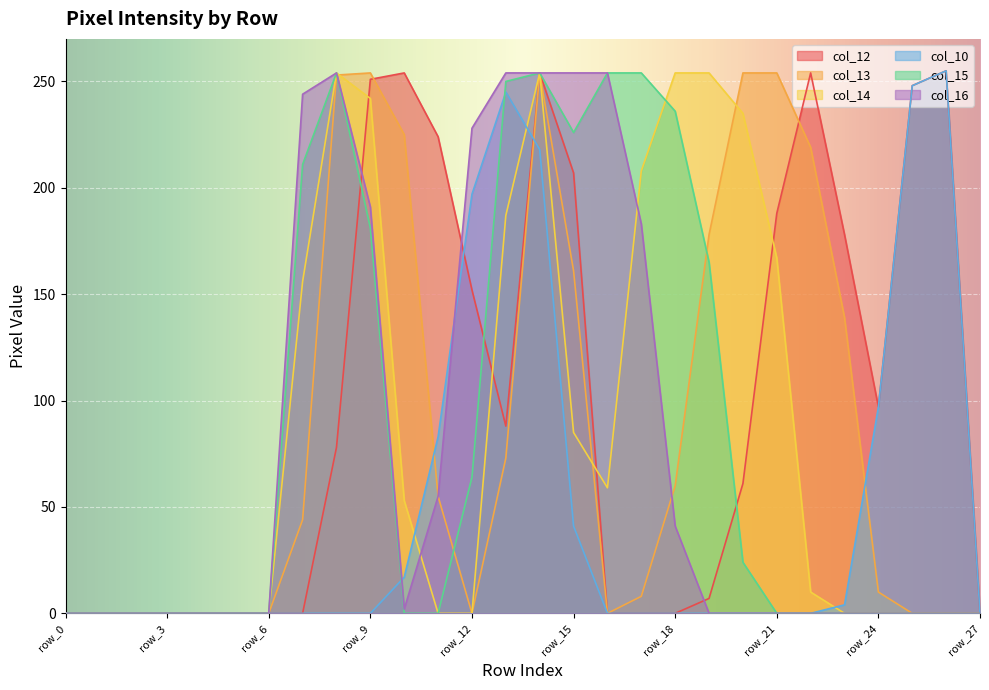

How many intersections are there between col_16 and col_10?

2